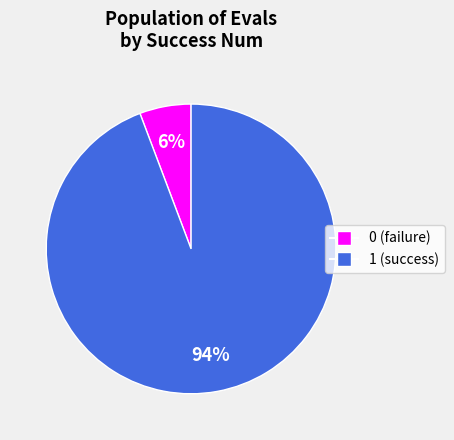

Is there a majority slice in this chart?

Yes